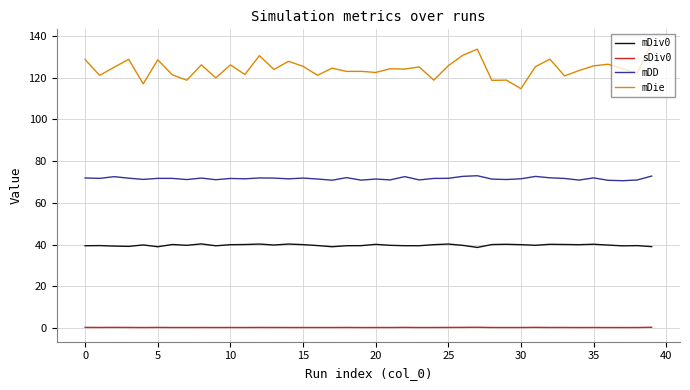

Which series has the largest total across all categories?

mDie